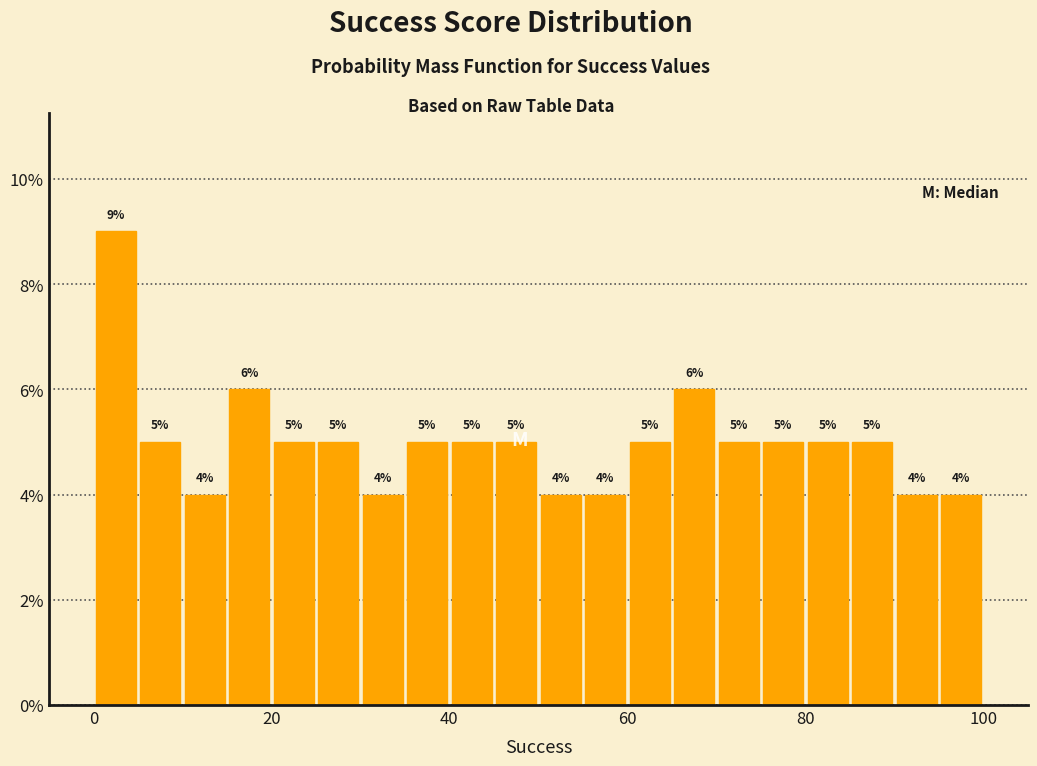

Read against the x-axis, roughly where is the centre of the tallest bar?

2